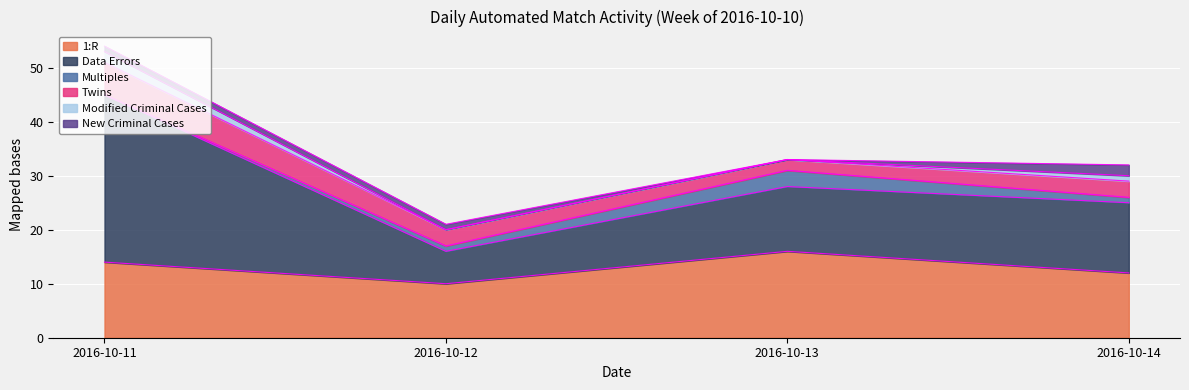

Reading right to left, extract all data points from this chart.

1:R: 12	16	10	14
Data Errors: 13	12	6	31
Multiples: 1	3	1	0
Twins: 3	2	3	6
Modified Criminal Cases: 1	0	0	2
New Criminal Cases: 2	0	1	1